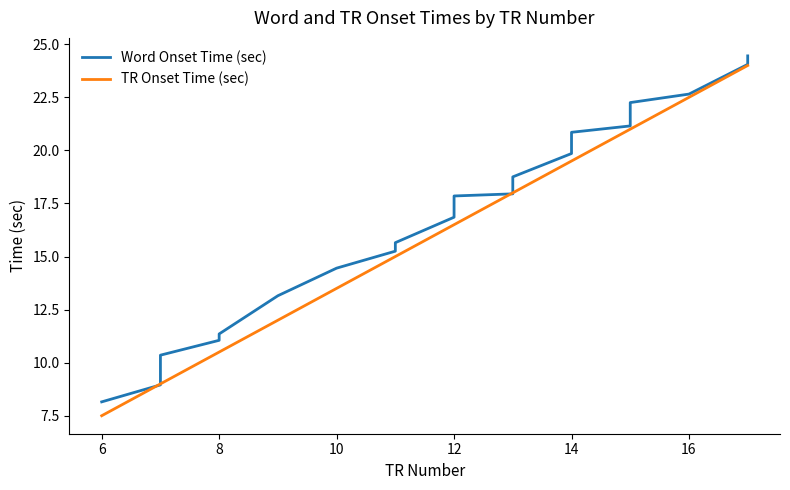

Reading left to right, what are all the values shown in this chart?

Word Onset Time (sec): 8.2	9.0	9.1	9.2	9.4	9.6	10.1	10.4	11.1	11.4	13.2	14.5	15.3	15.3	15.4	15.5	15.6	15.7	16.9	17.9	18.0	18.1	18.1	18.4	18.5	18.6	18.8	19.9	20.7	20.8	20.9	21.2	21.3	21.9	22.1	22.2	22.3	22.7	24.1	24.5
TR Onset Time (sec): 7.5	9.0	9.0	9.0	9.0	9.0	9.0	9.0	10.5	10.5	12.0	13.5	15.0	15.0	15.0	15.0	15.0	15.0	16.5	16.5	18.0	18.0	18.0	18.0	18.0	18.0	18.0	19.5	19.5	19.5	19.5	21.0	21.0	21.0	21.0	21.0	21.0	22.5	24.0	24.0